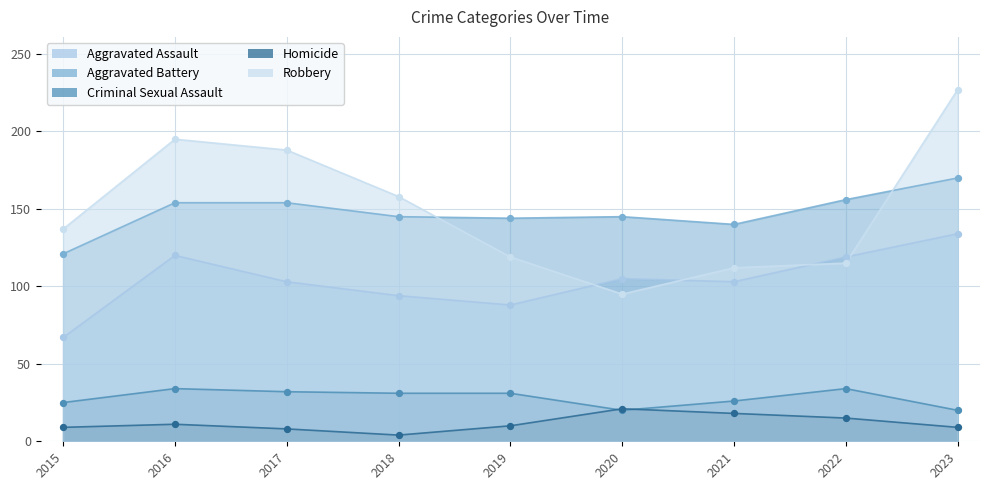

Which series has the widest spread of Y values?

Robbery